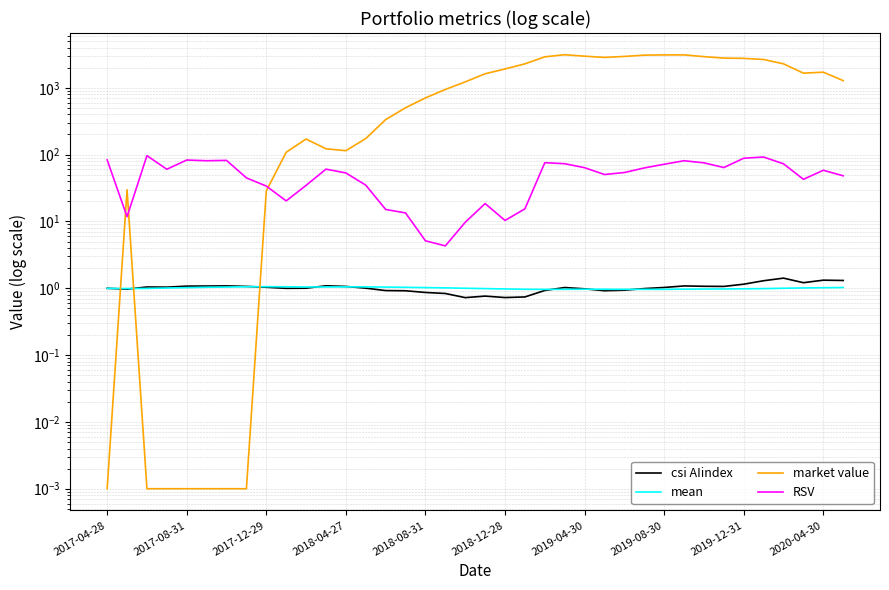

Which series changed the most between 2018-04-27 and 25?

market value